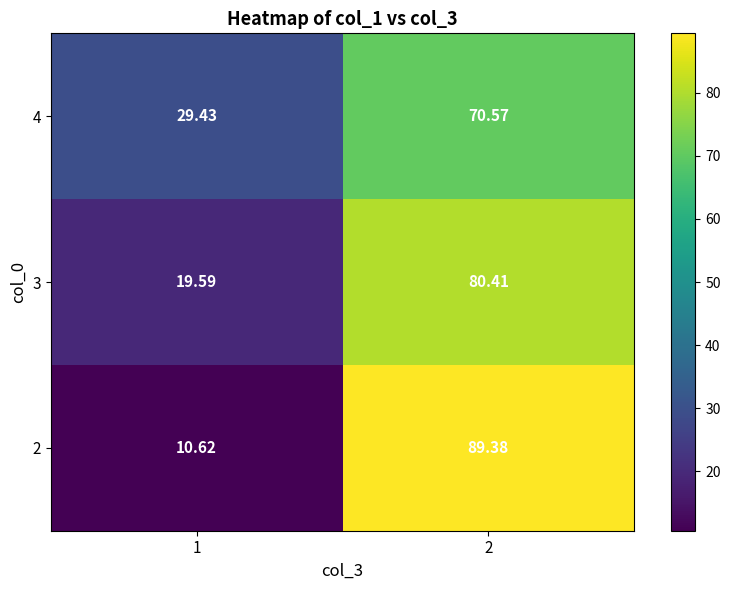

At how many categories does at least one series exceed 46?

1